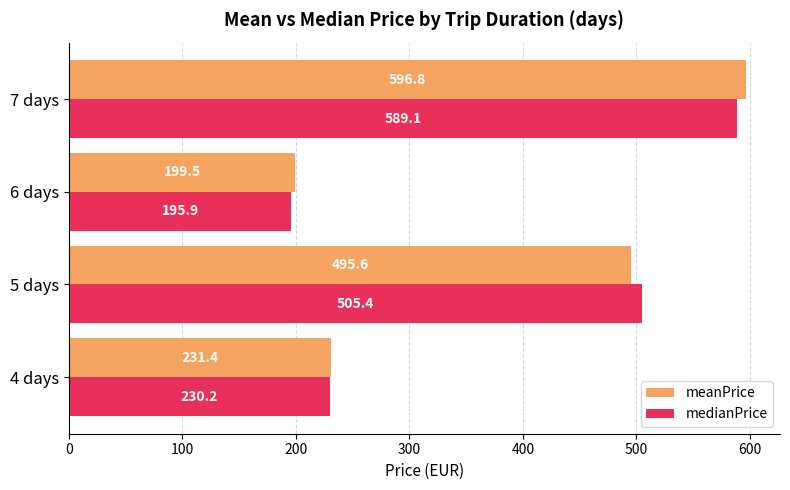

What is the difference between the second highest and minimum values in the meanPrice series?

296.1